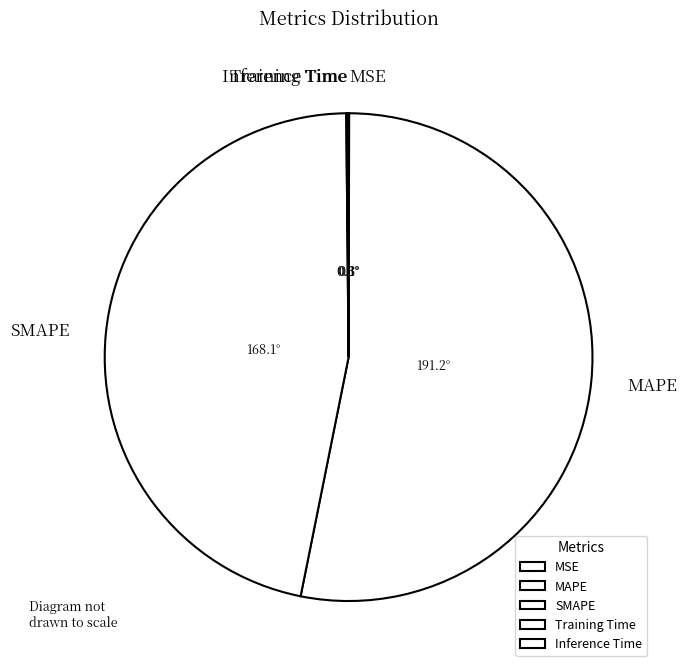

Which slice is the largest?

MAPE